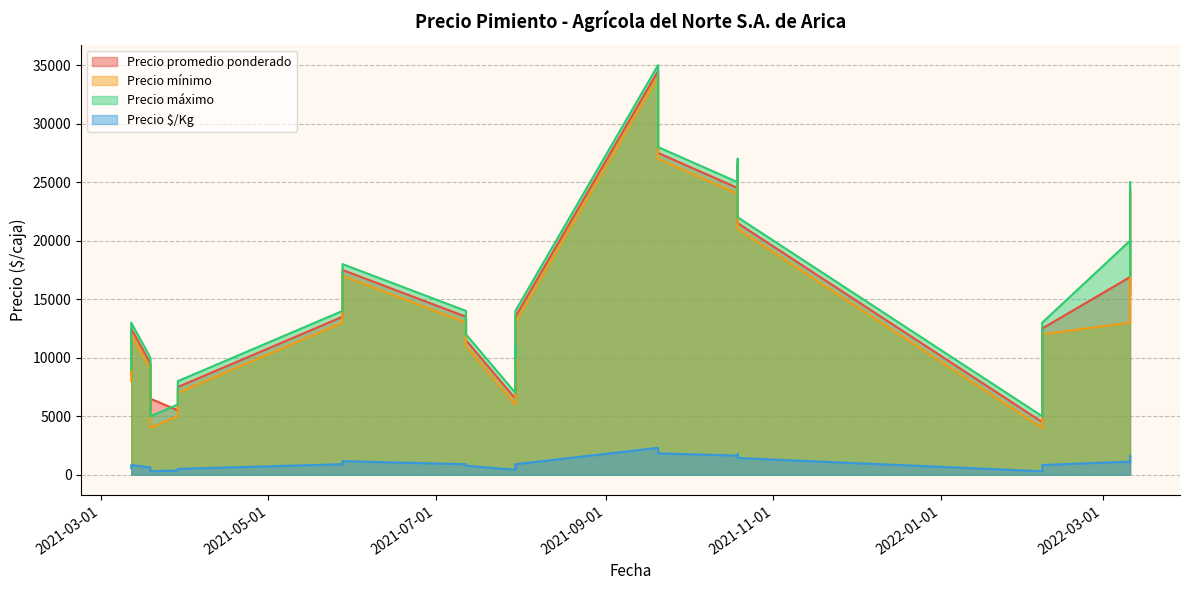

True or false: Precio máximo and Precio $/Kg intersect in this chart.

False